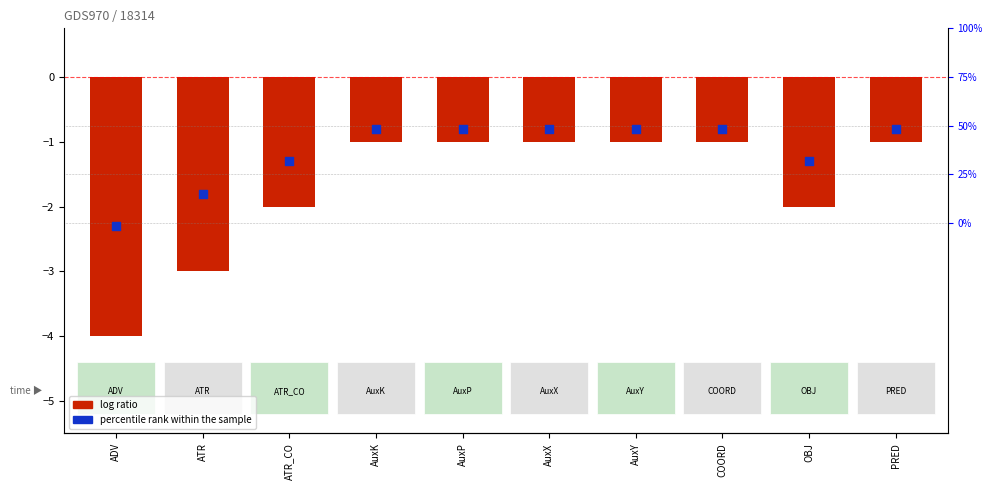

What is the total value across all series at AuxX?

-1.8